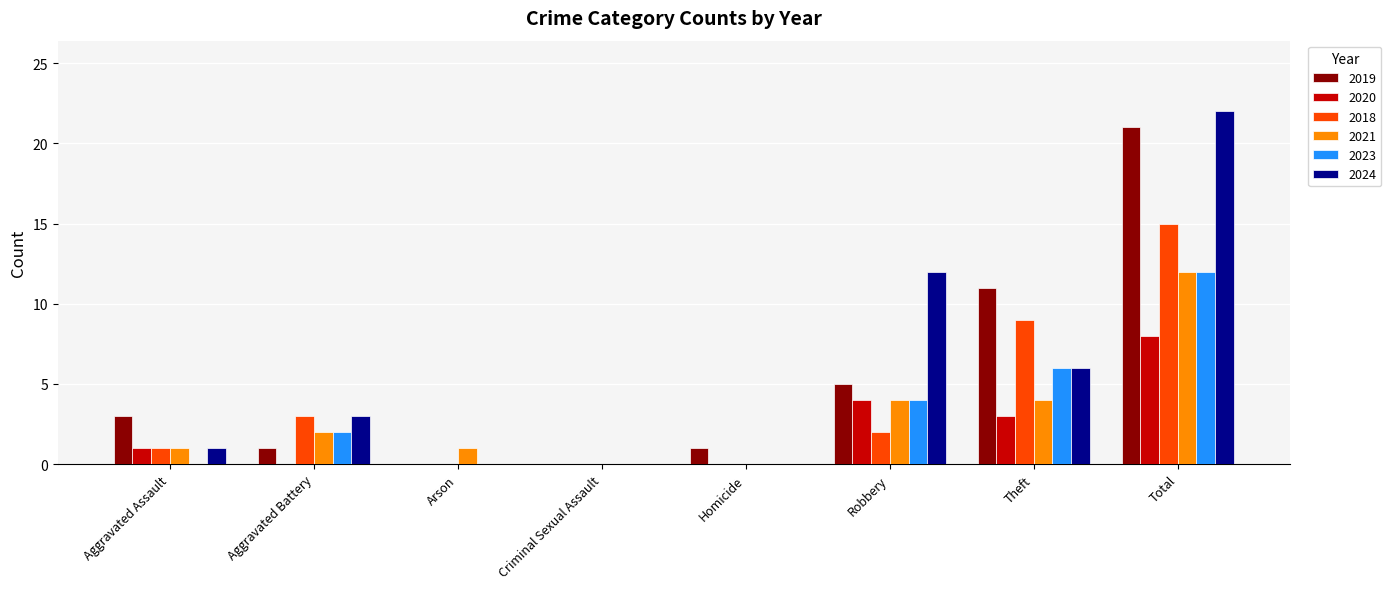

What is the sum of all 2021 values?

24